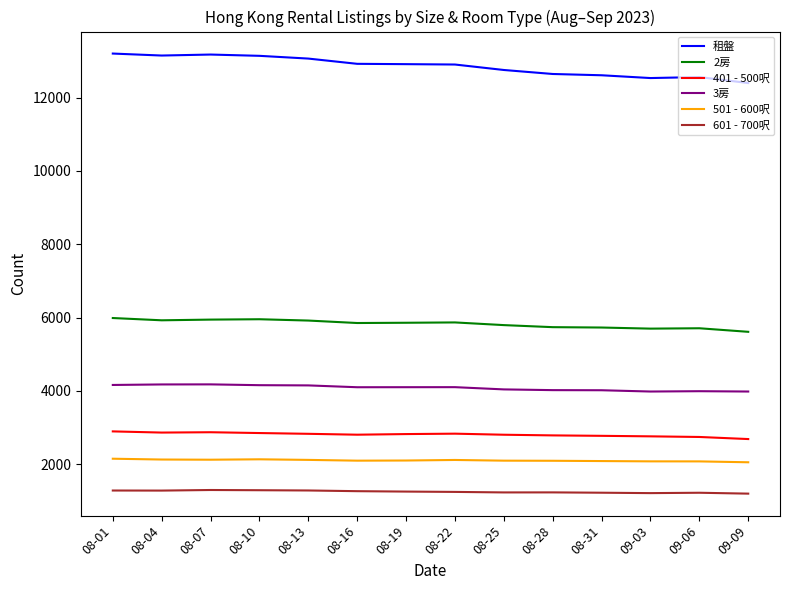

Between 08-16 and 09-03, which series saw the biggest shift?

租盤